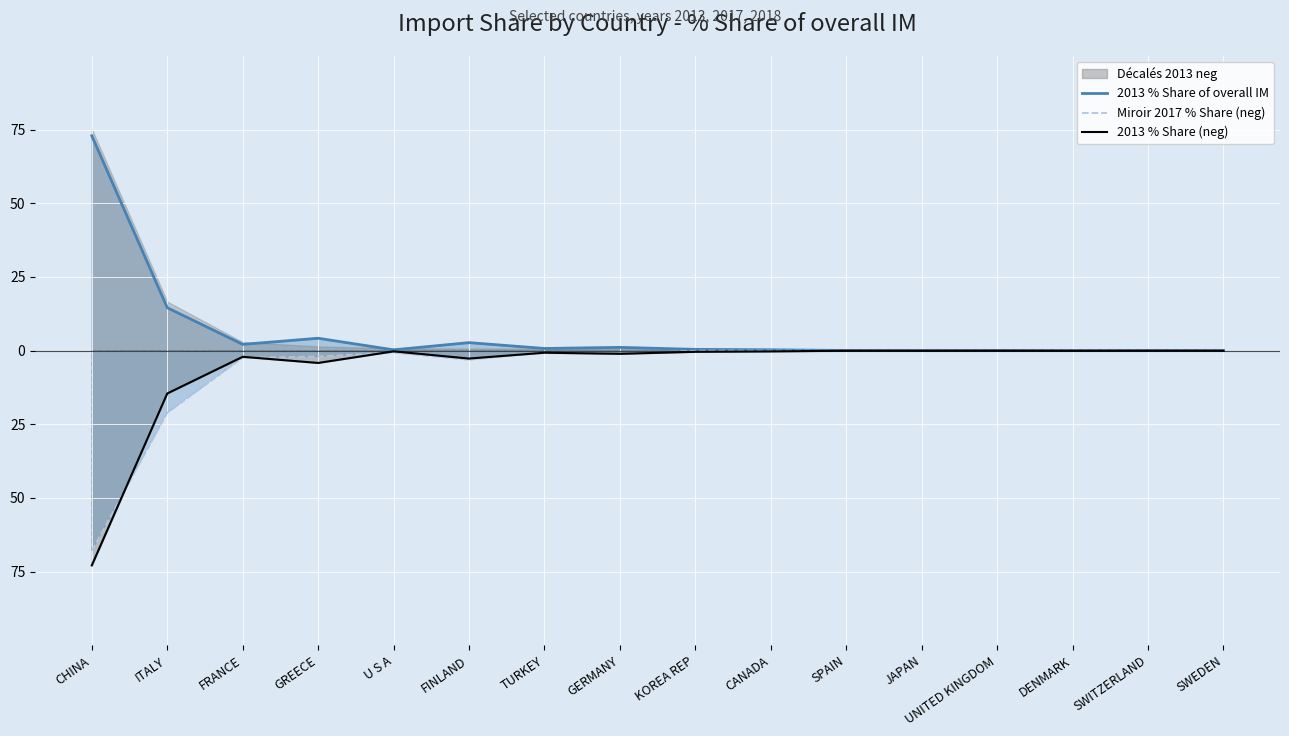

What is the difference between the maximum and minimum values in the Miroir 2017 % Share (neg) series?

67.9